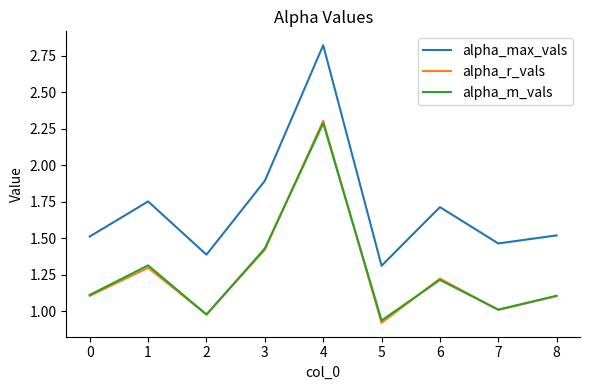

Which category has the highest value across all series?

4